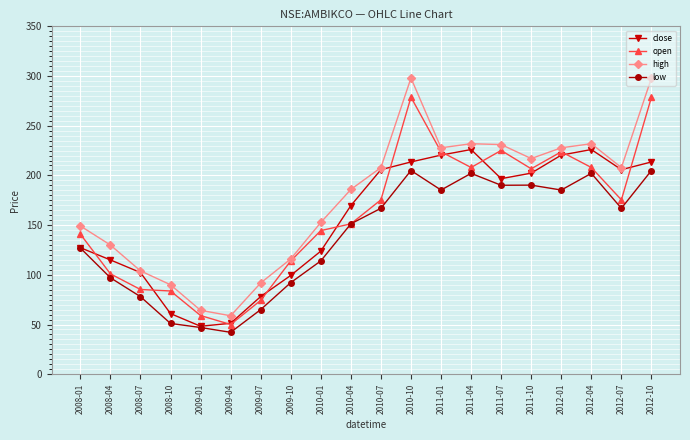

List the series in order of their peak value, lowest first.

low, close, open, high